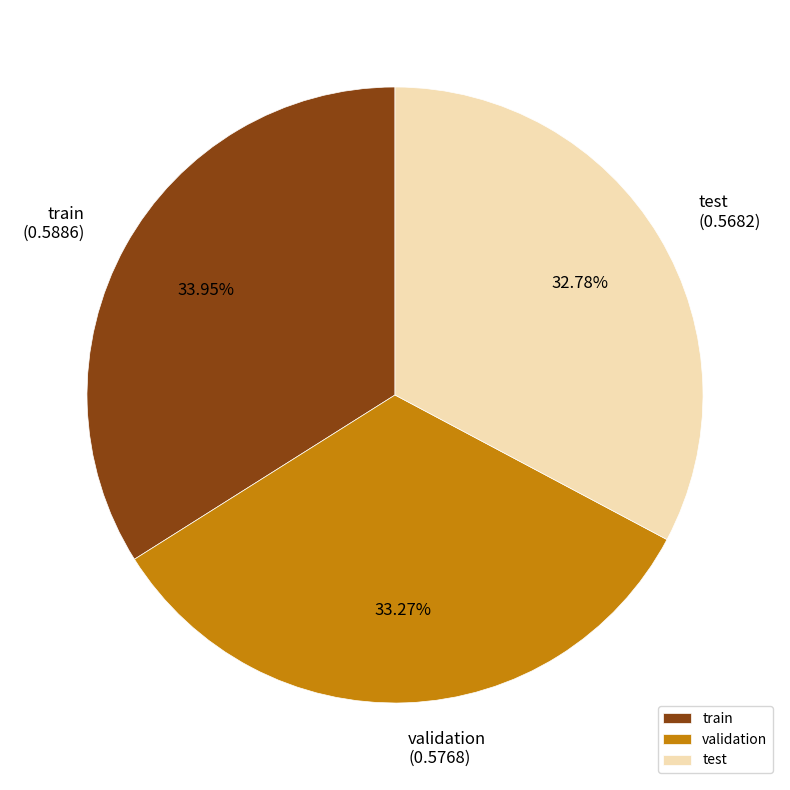

How many segments does this pie chart have?

3